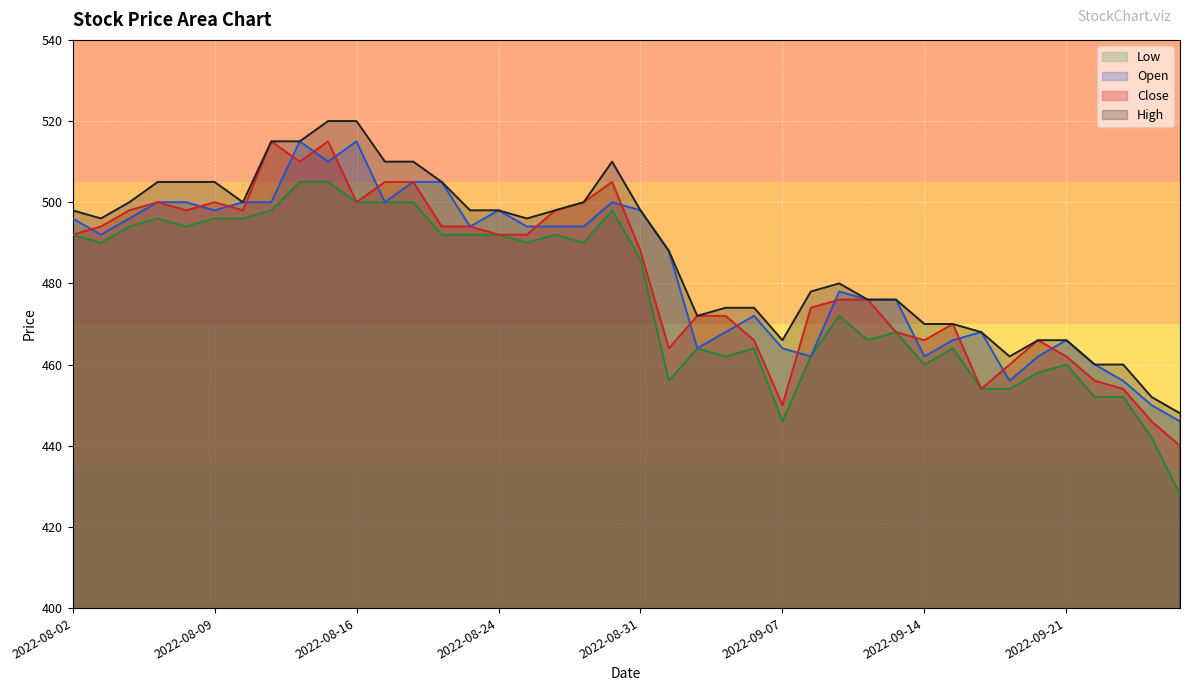

True or false: High and Open cross at least once.

False